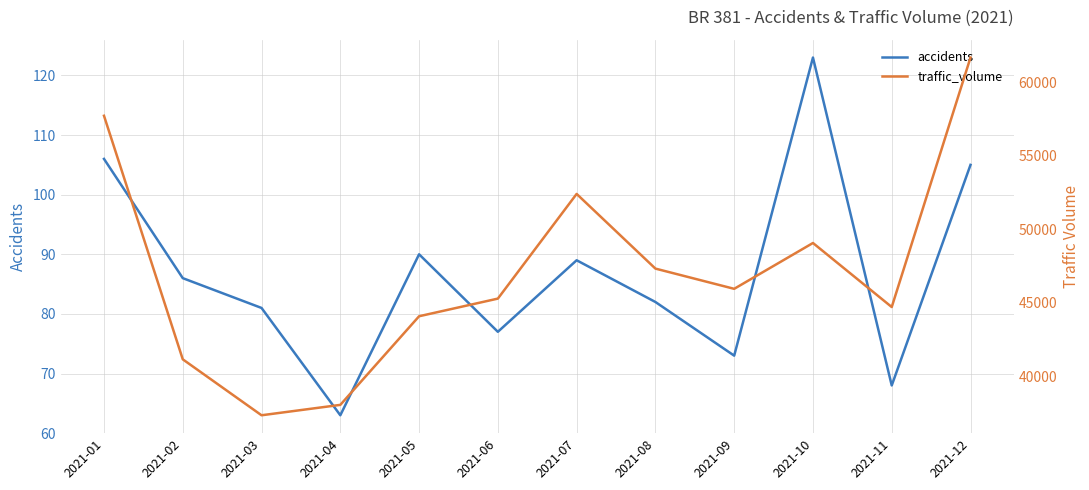

Which category has the lowest value across all series?

2021-04